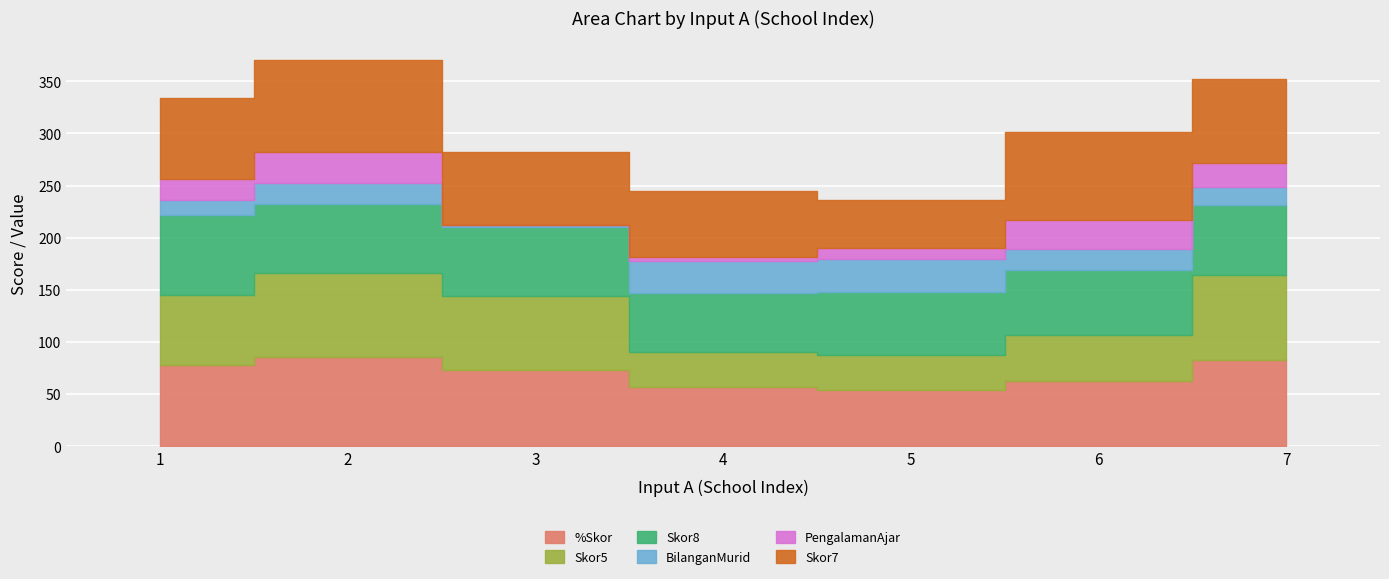

At how many categories does at least one series exceed 39?

7